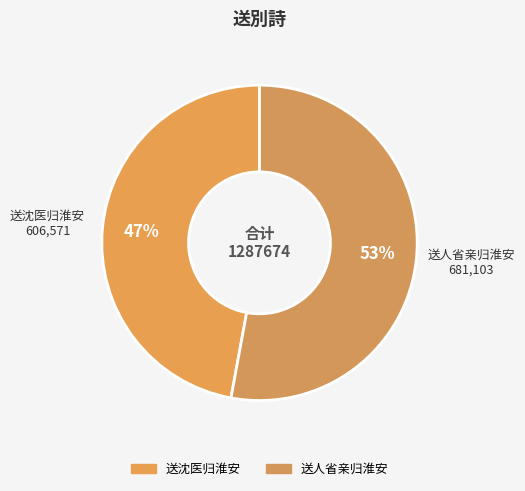

How many segments does this pie chart have?

2